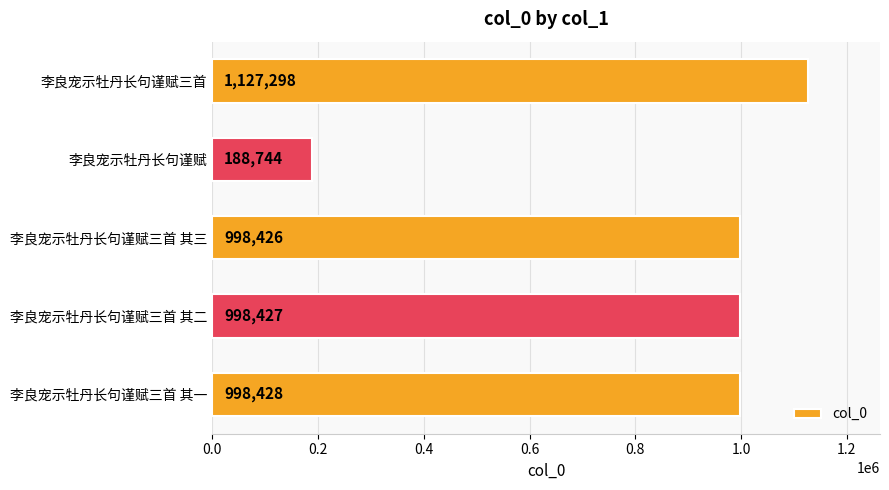

What is the difference between the second highest and minimum values?

809684